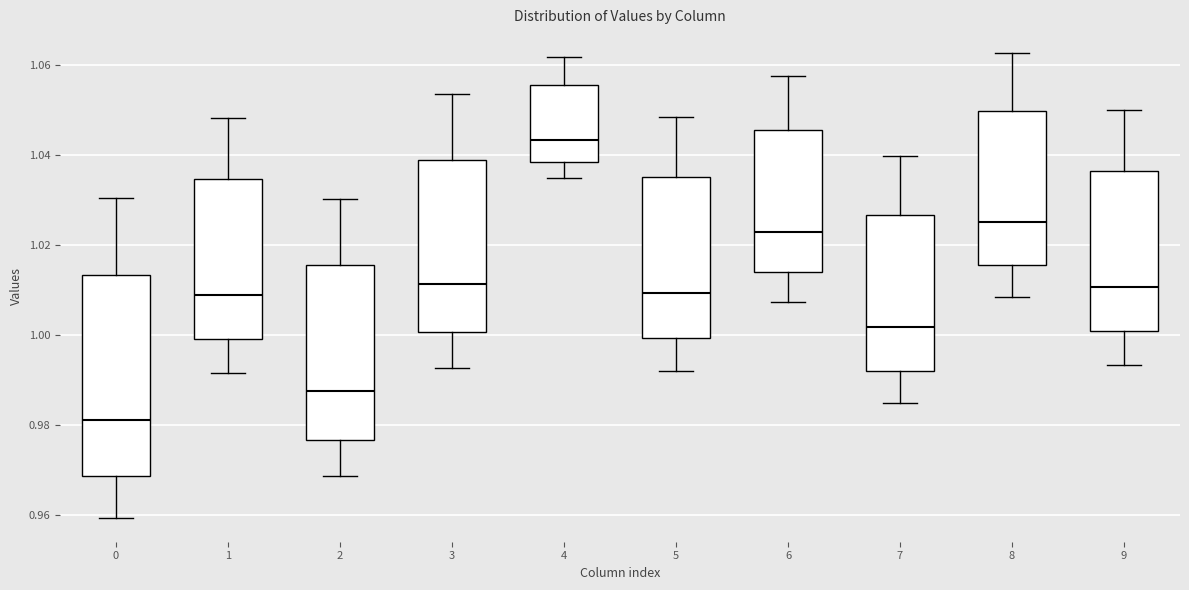

Where is the upper edge of the box at x = 0 on the y-axis? The values are not printed on the chart, so give them approximately, as read against the axis.

1.014